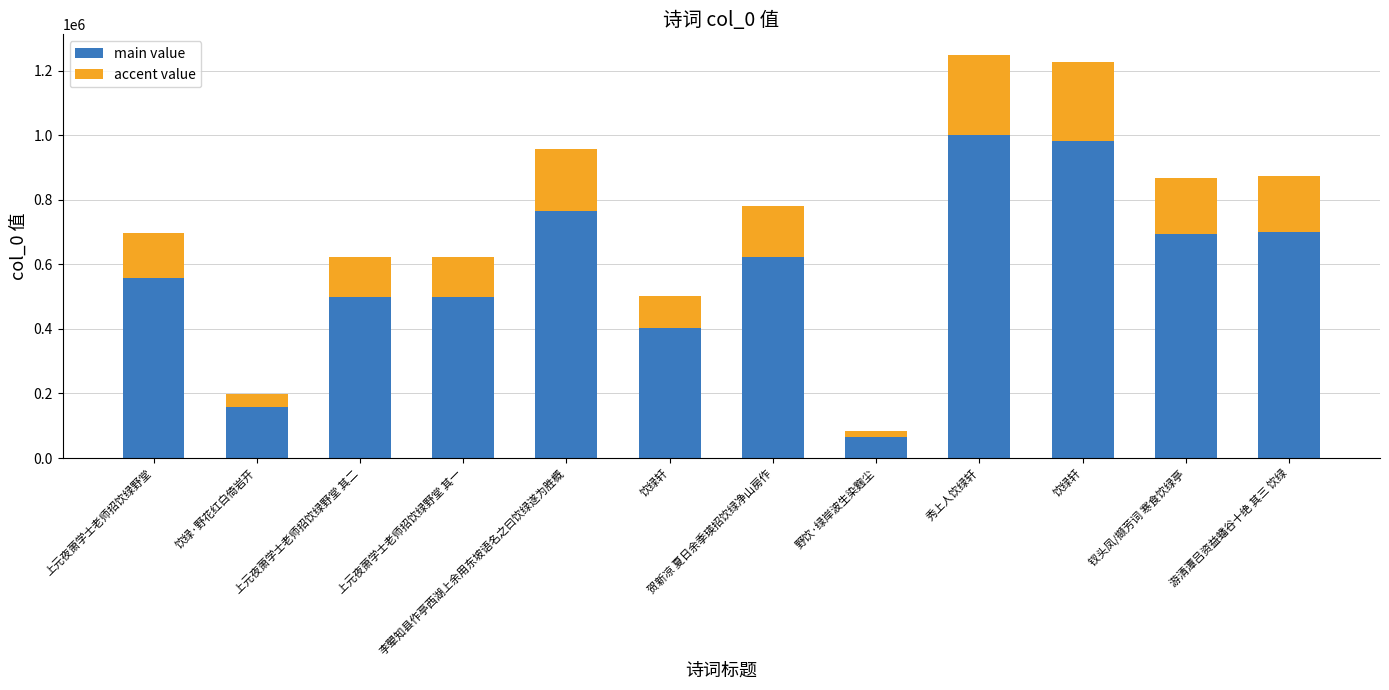

How many distinct data groups are displayed?

2